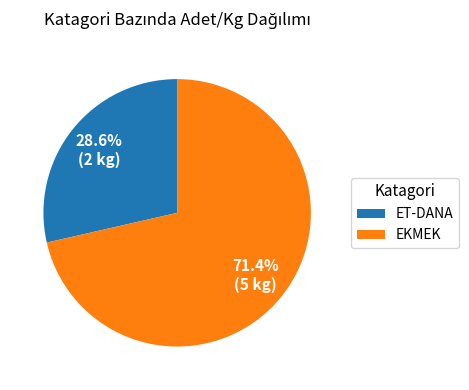

Which category accounts for the majority?

EKMEK